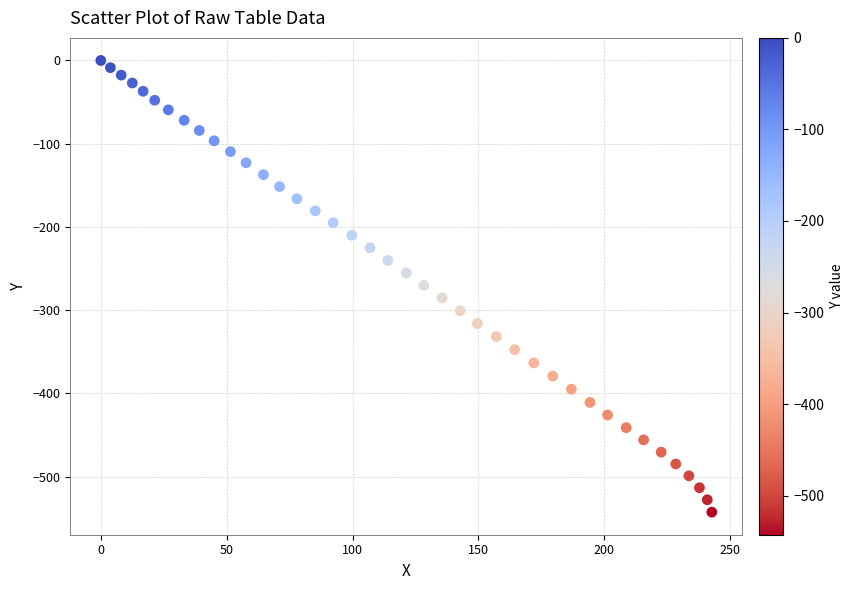

What is the range of Y values (max minus min)?

542.7